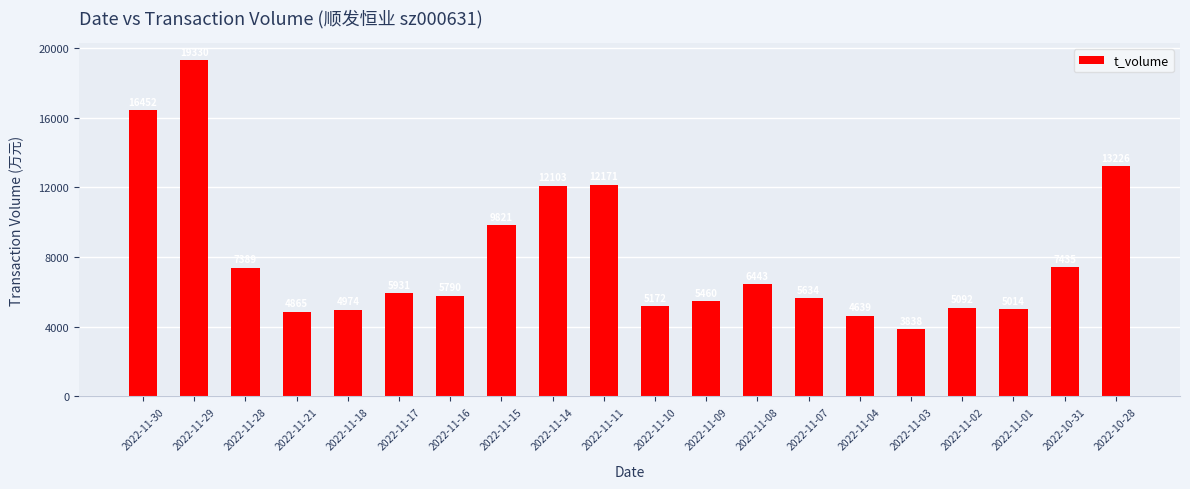

What is the value of the 1st bar from the left?

16452